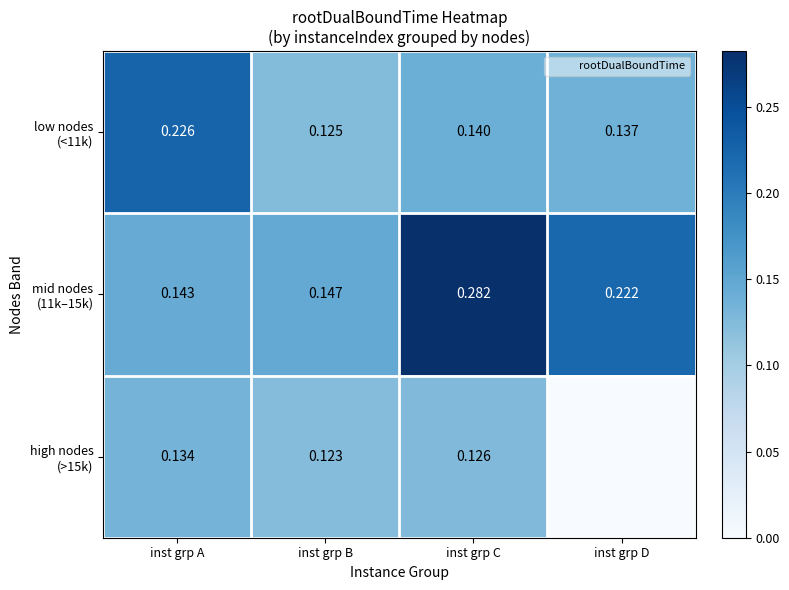

Which has a higher value, inst grp C or inst grp D?

inst grp C